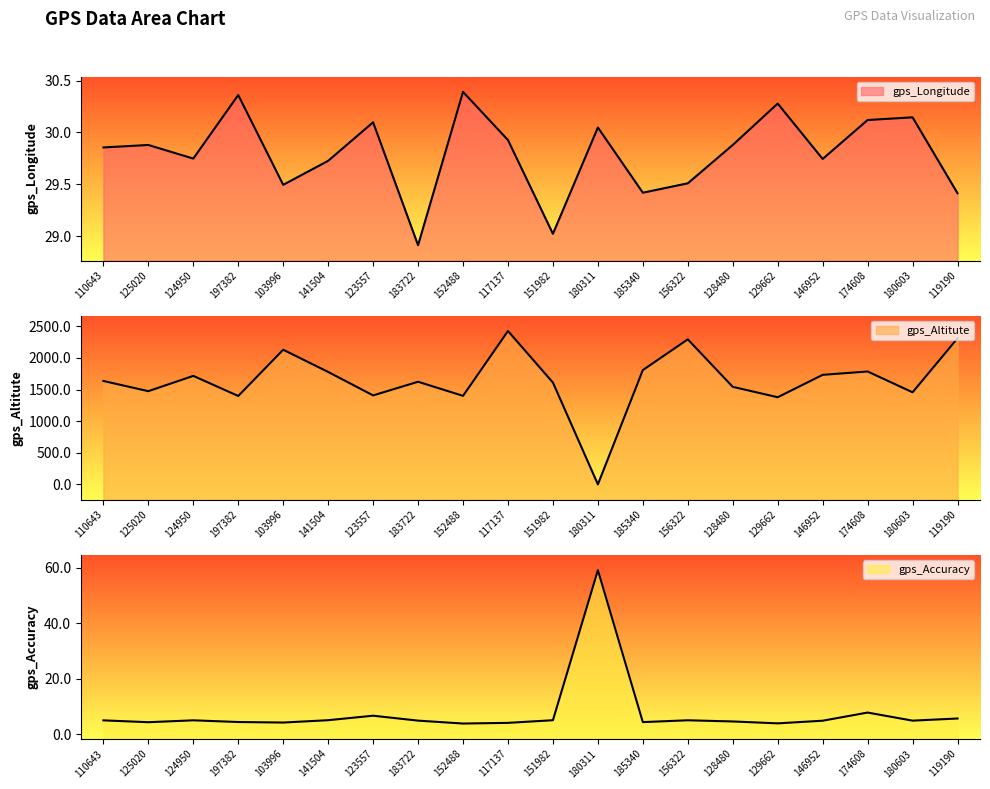

Is it true that gps_Accuracy equals 103.7 at 180311?

False